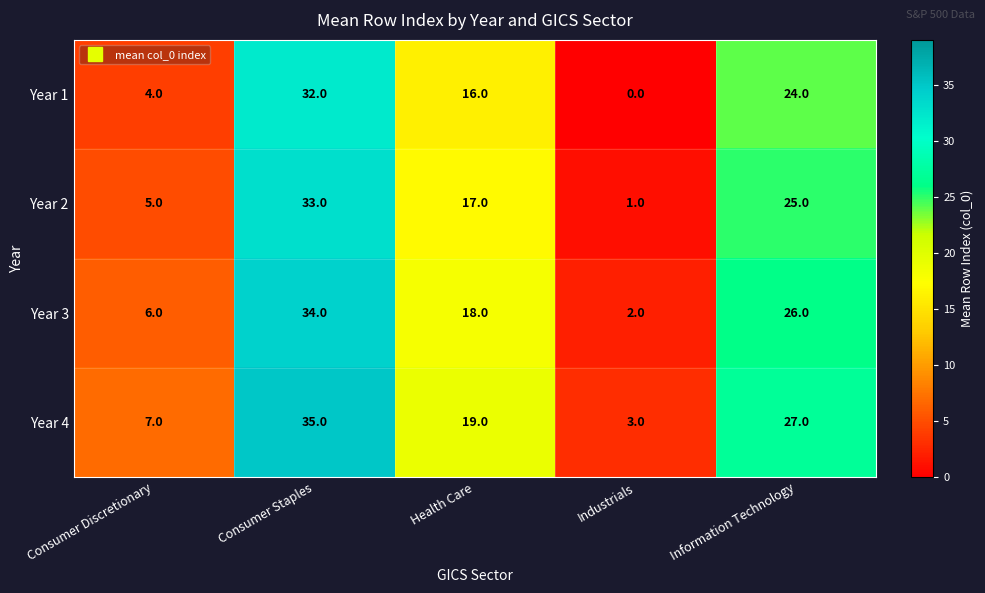

What is the total value across all series at Health Care?

70